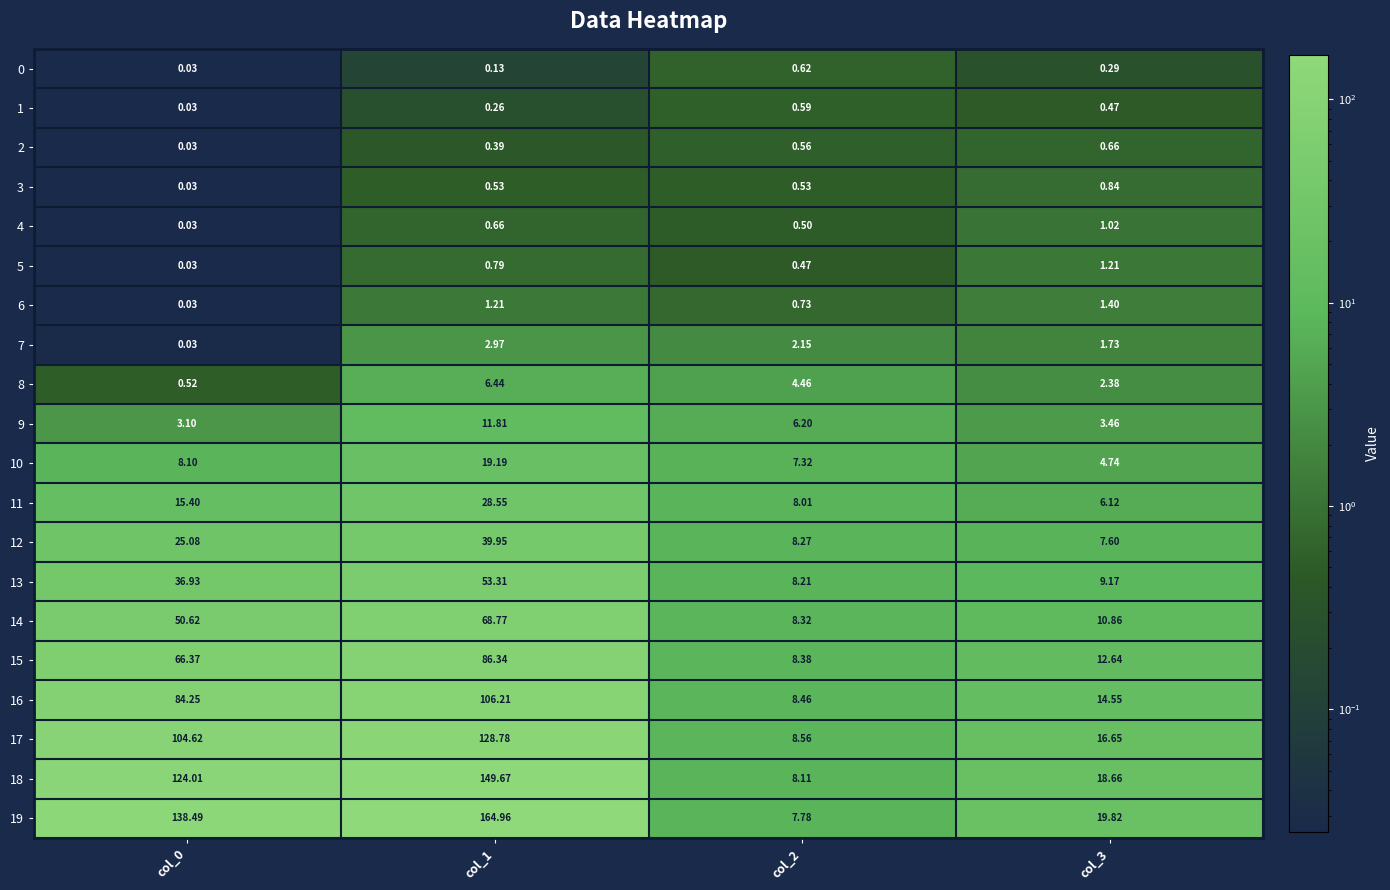

Which series changed the most between col_1 and col_3?

19